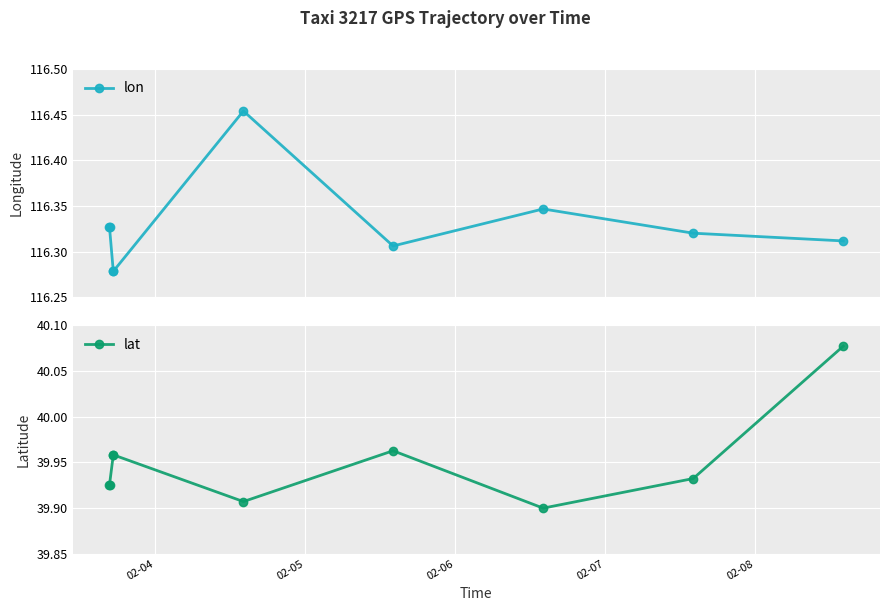

True or false: lat has more than 0 interior local peaks.

True